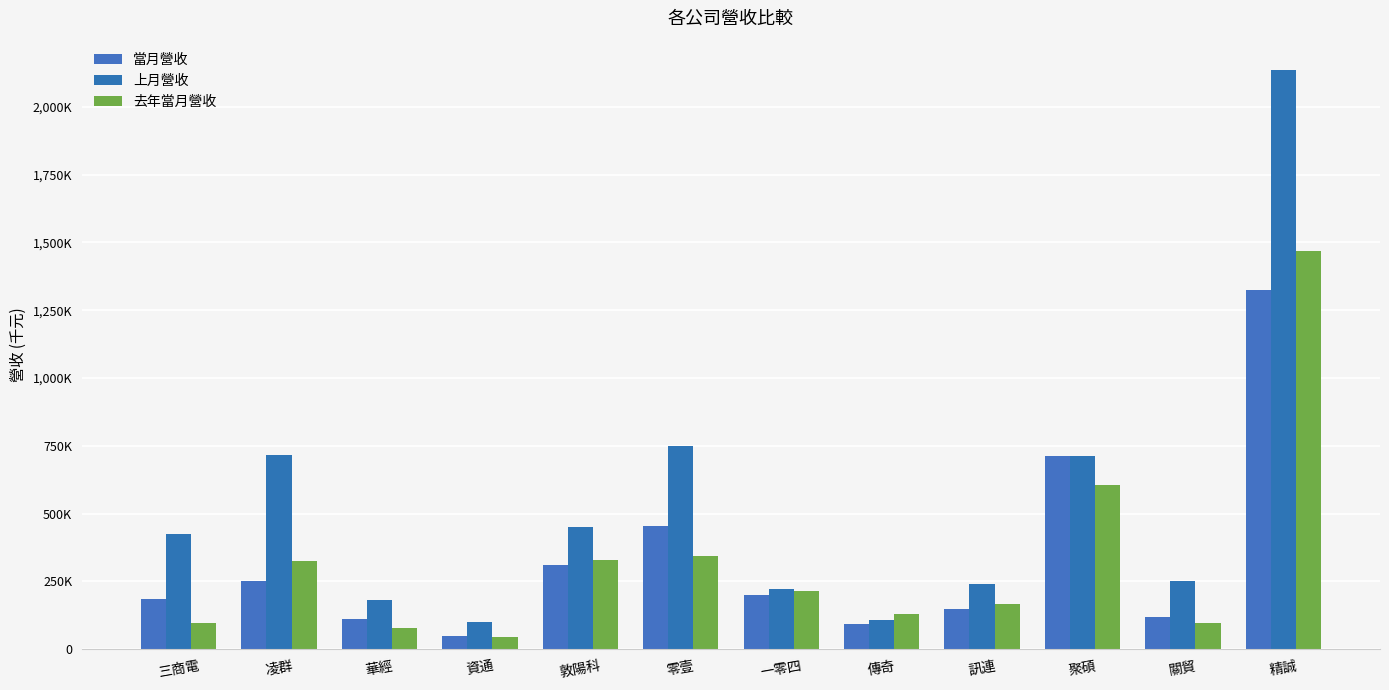

Reading left to right, list all the values displayed in this chart.

當月營收: 三商電=186633	凌群=250752	華經=110919	資通=49056	敦陽科=311778	零壹=454841	一零四=199075	傳奇=92874	訊連=150244	聚碩=713400	關貿=118229	精誠=1323921
上月營收: 三商電=426492	凌群=715604	華經=182593	資通=99246	敦陽科=449034	零壹=749325	一零四=220774	傳奇=108226	訊連=239324	聚碩=711471	關貿=251134	精誠=2137307
去年當月營收: 三商電=96083	凌群=326739	華經=78656	資通=45828	敦陽科=327653	零壹=344352	一零四=213658	傳奇=131852	訊連=165988	聚碩=605673	關貿=96183	精誠=1467809